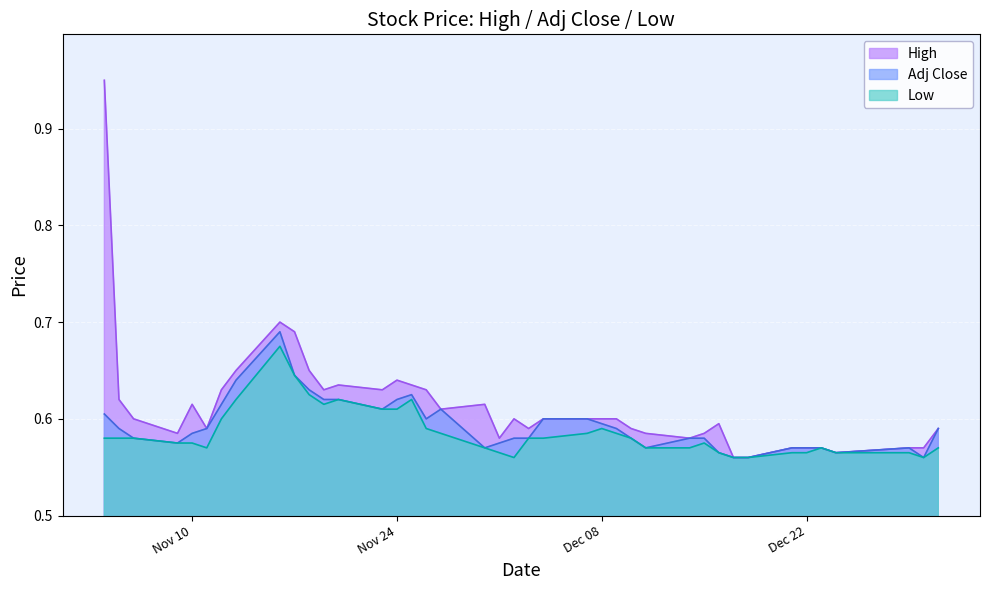

At how many categories does at least one series exceed 0?

40